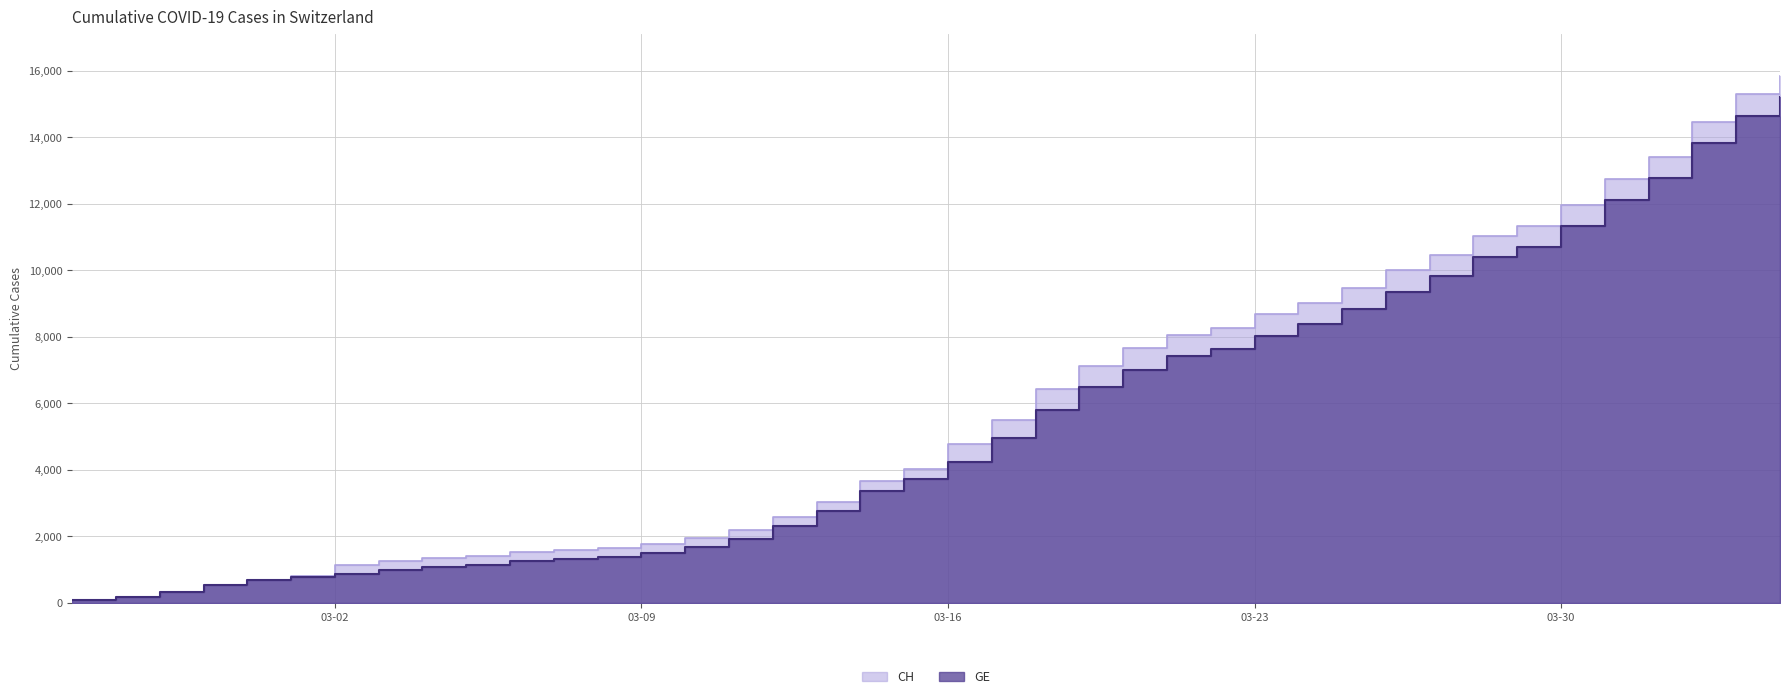

At how many categories does at least one series exceed 5194?

19